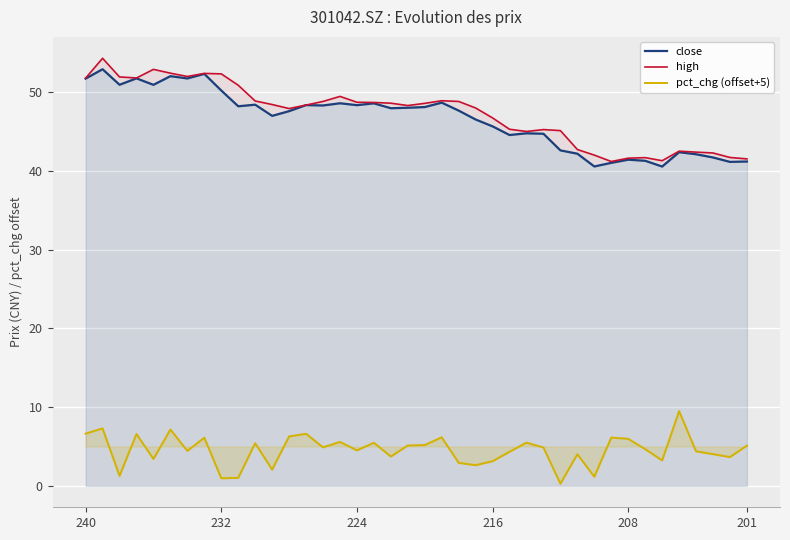

What is the value of the pct_chg (offset+5) point at the 18th from the left?

5.5